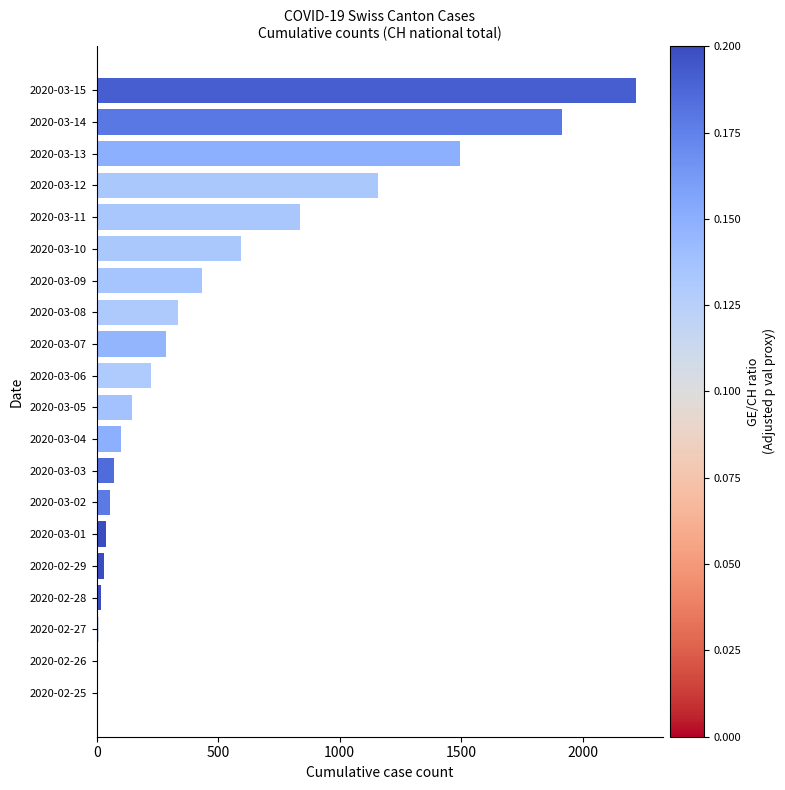

What is the greatest value displayed?

2220